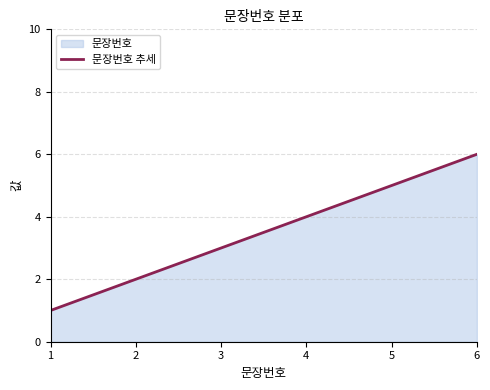

Which category has the highest value across all series?

6